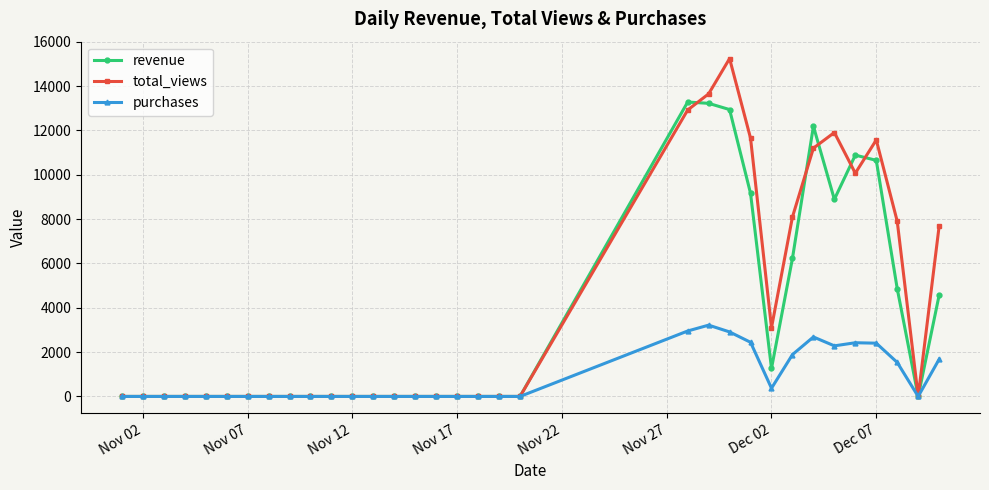

Rank the series by their maximum value, from lowest to highest.

purchases, revenue, total_views